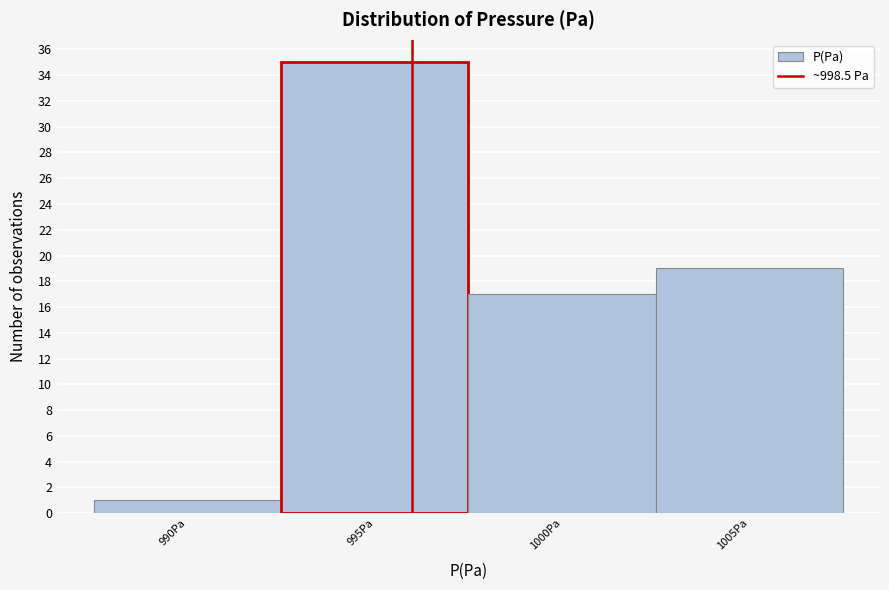

Reading left to right, what are all the values shown in this chart?

990Pa=1	995Pa=35	1000Pa=17	1005Pa=19